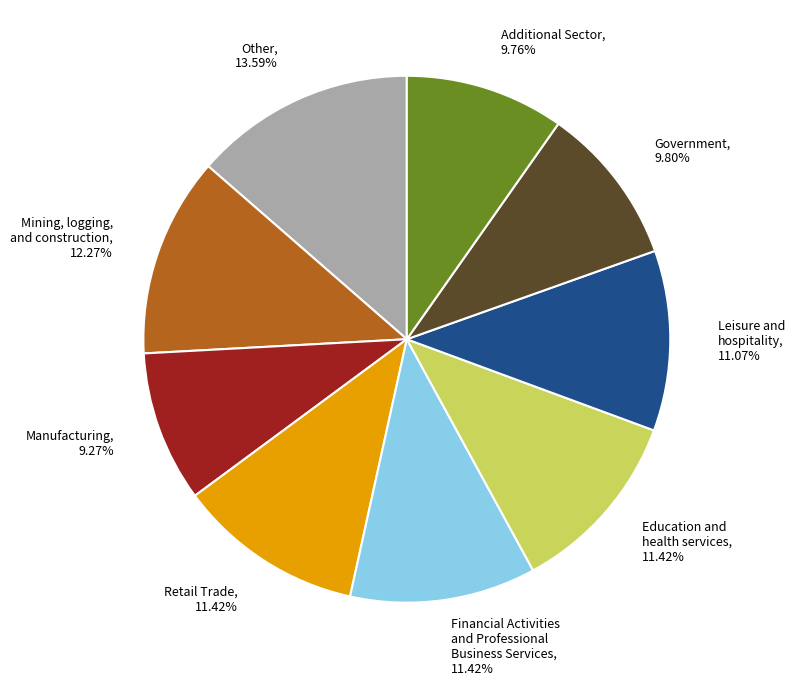

What is the largest slice in the pie chart?

Other